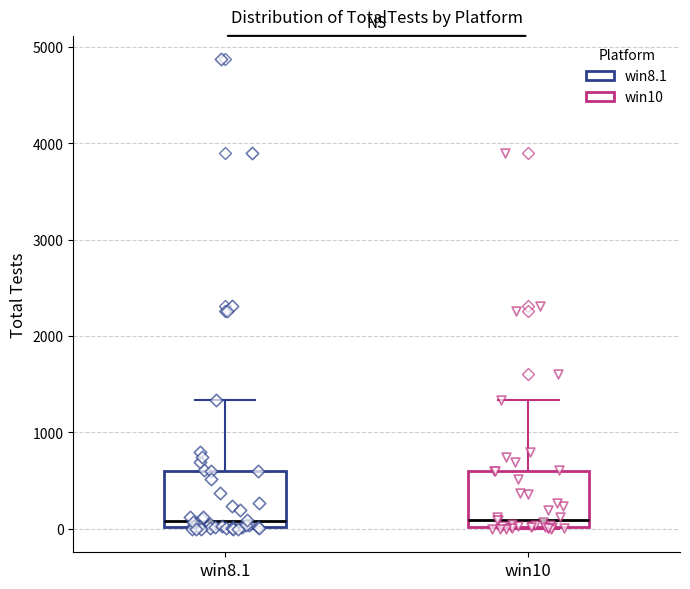

Reading left to right, read every box against the y-axis: the position of its median line, the range the box covers, and the ends of its whiskers. The values are not printed on the chart, so give them approximately, as read against the axis.

win8.1: median 100, box 0 to 600, whiskers 0 to 1300
win10: median 100, box 0 to 600, whiskers 0 to 1300